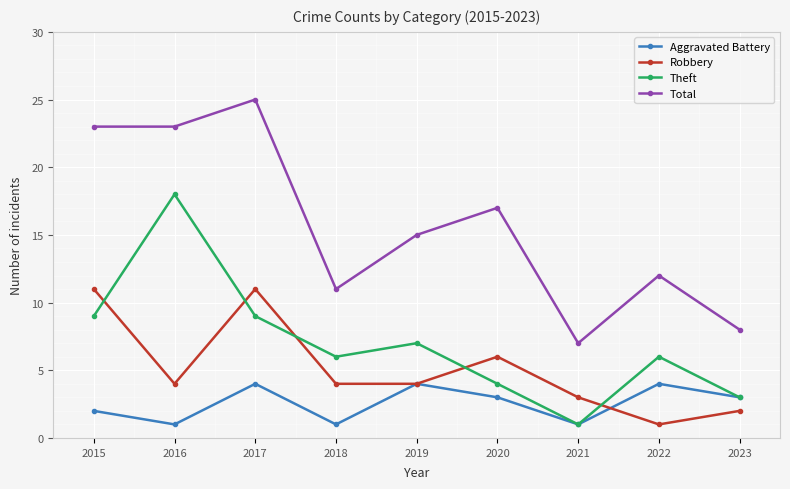

Is it true that Total equals 7 at 2021?

True